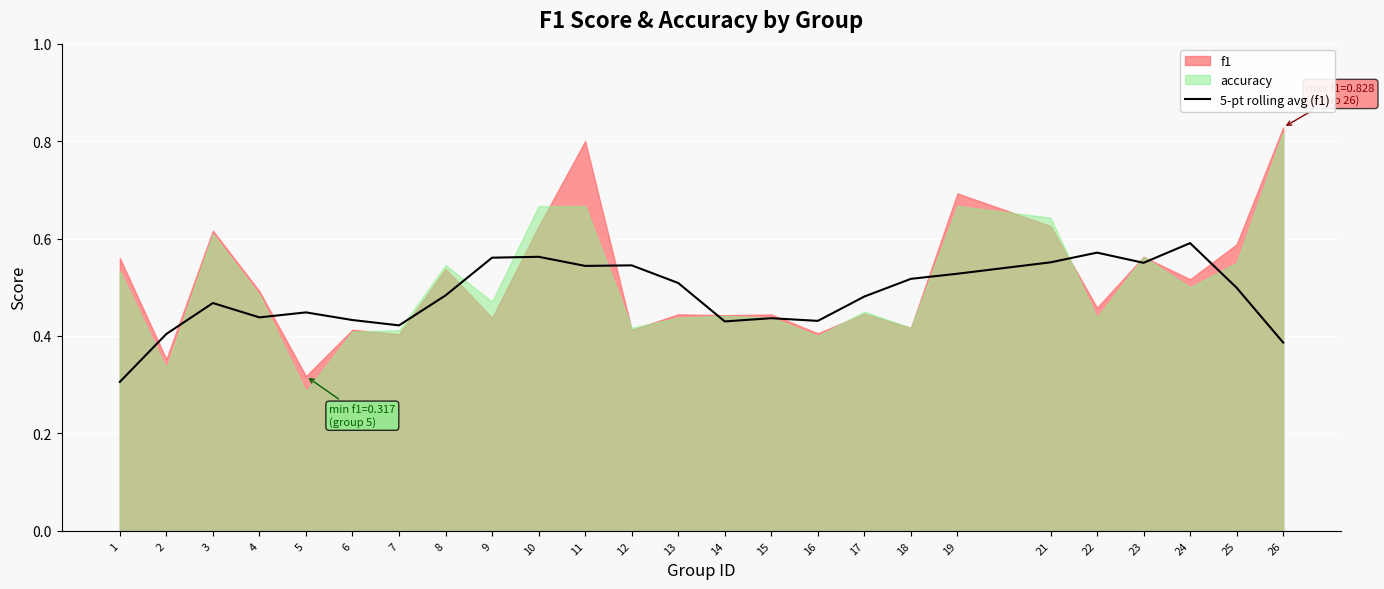

Between 24 and 10, which is larger?

24